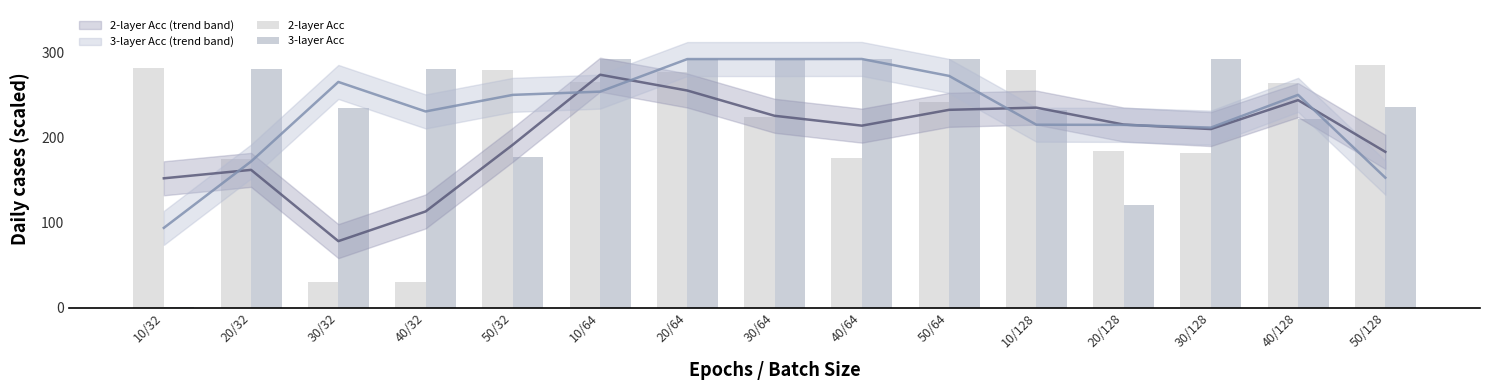

How many distinct data groups are displayed?

2